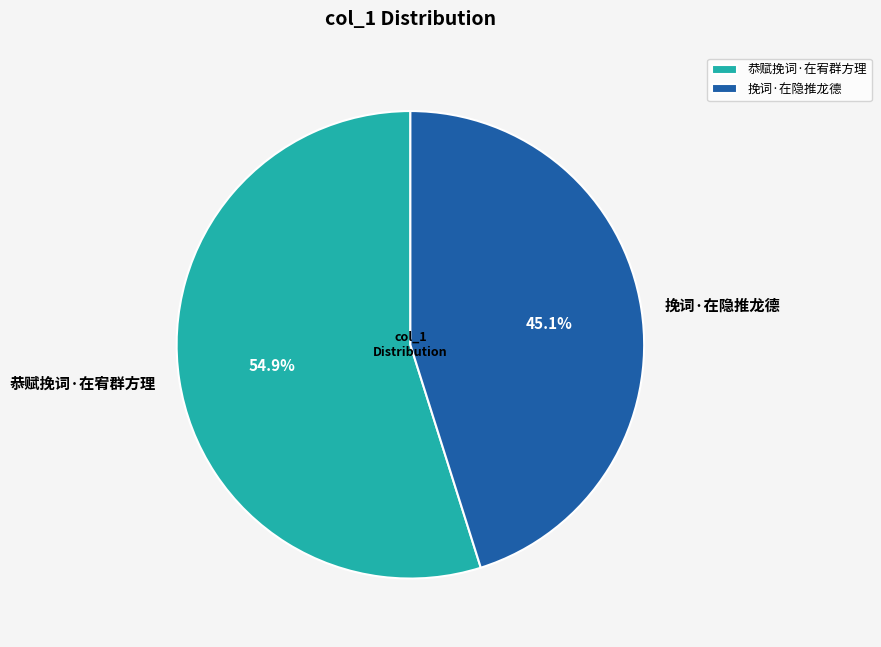

Approximately how many times larger is the value at 挽词·在隐推龙德 compared to 恭赋挽词·在宥群方理?

0.8